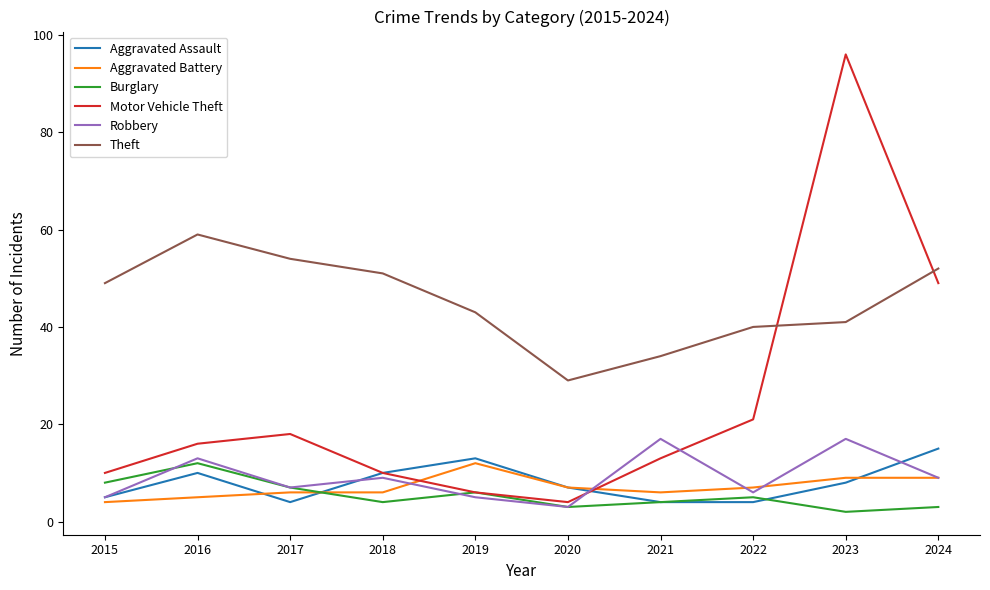

The value of Theft at 2017 is 54. True or false?

True